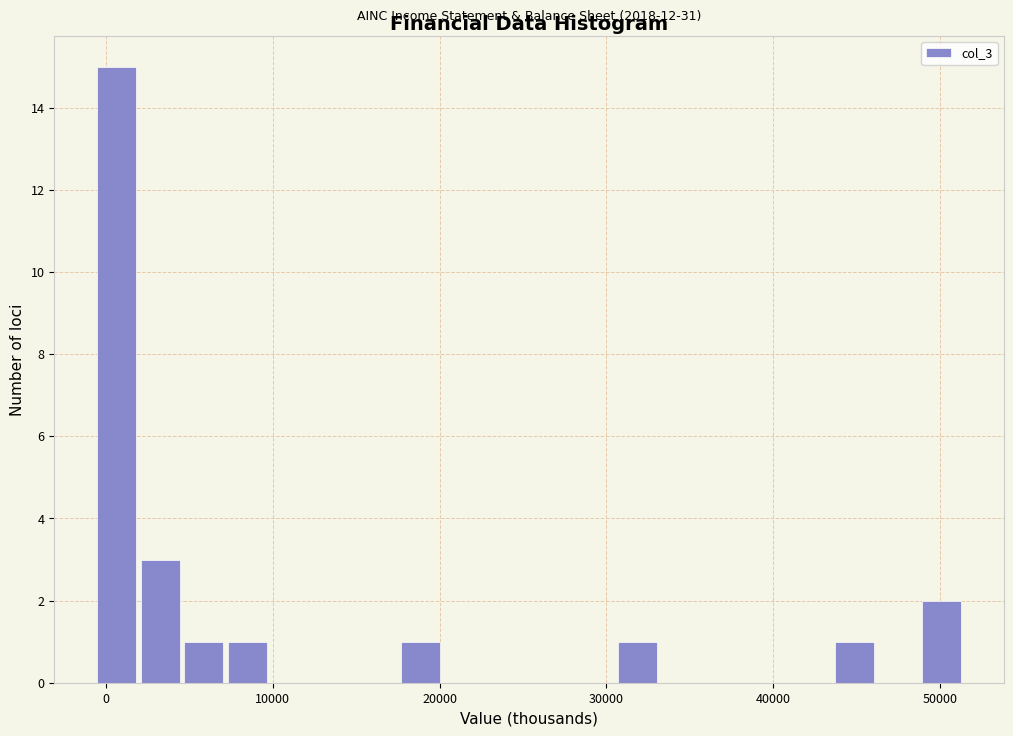

Around what value on the x-axis is the tallest bar? Give the approximate position of its centre, as read against the axis.

1000